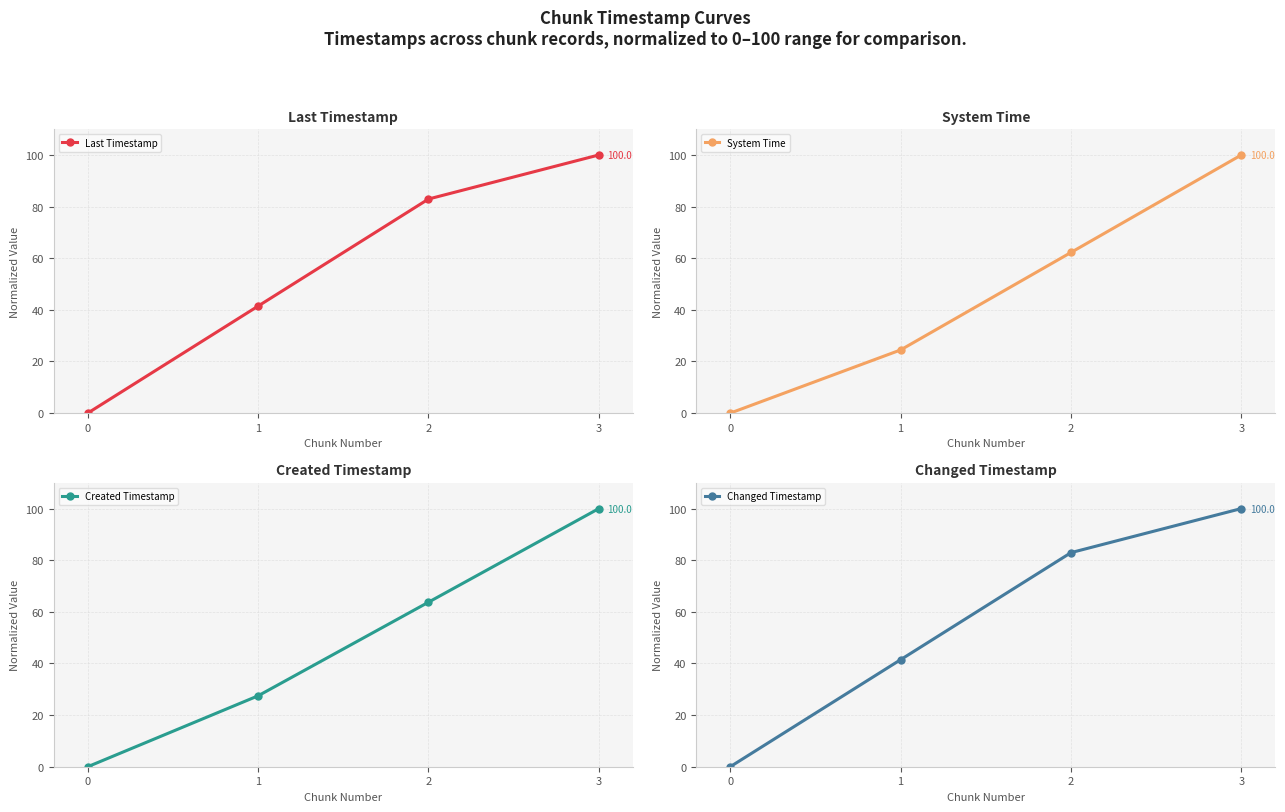

True or false: Changed Timestamp has a value of 82.9 at 2.

True